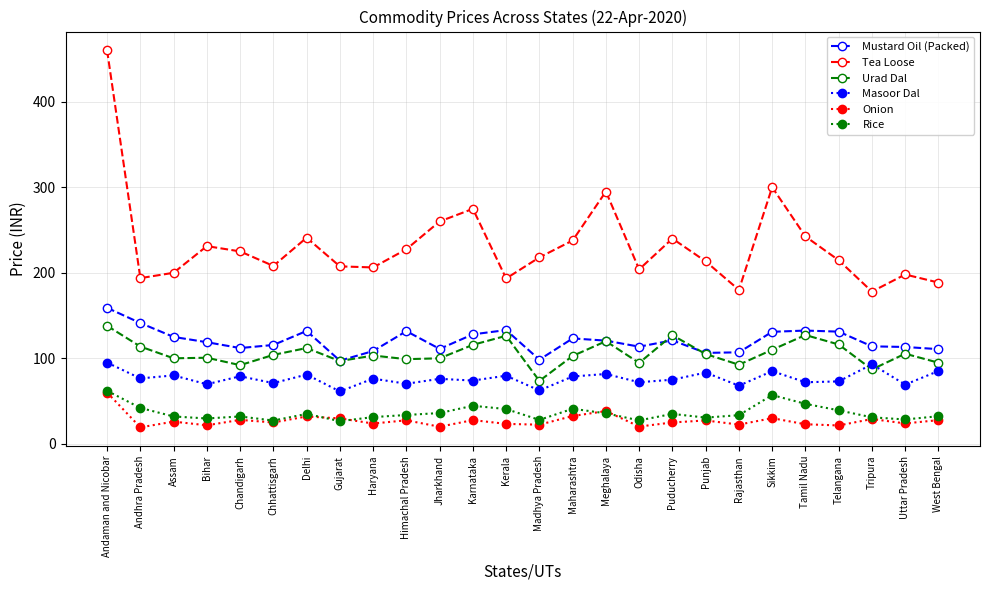

What is the total value across all series at Kerala?

596.3